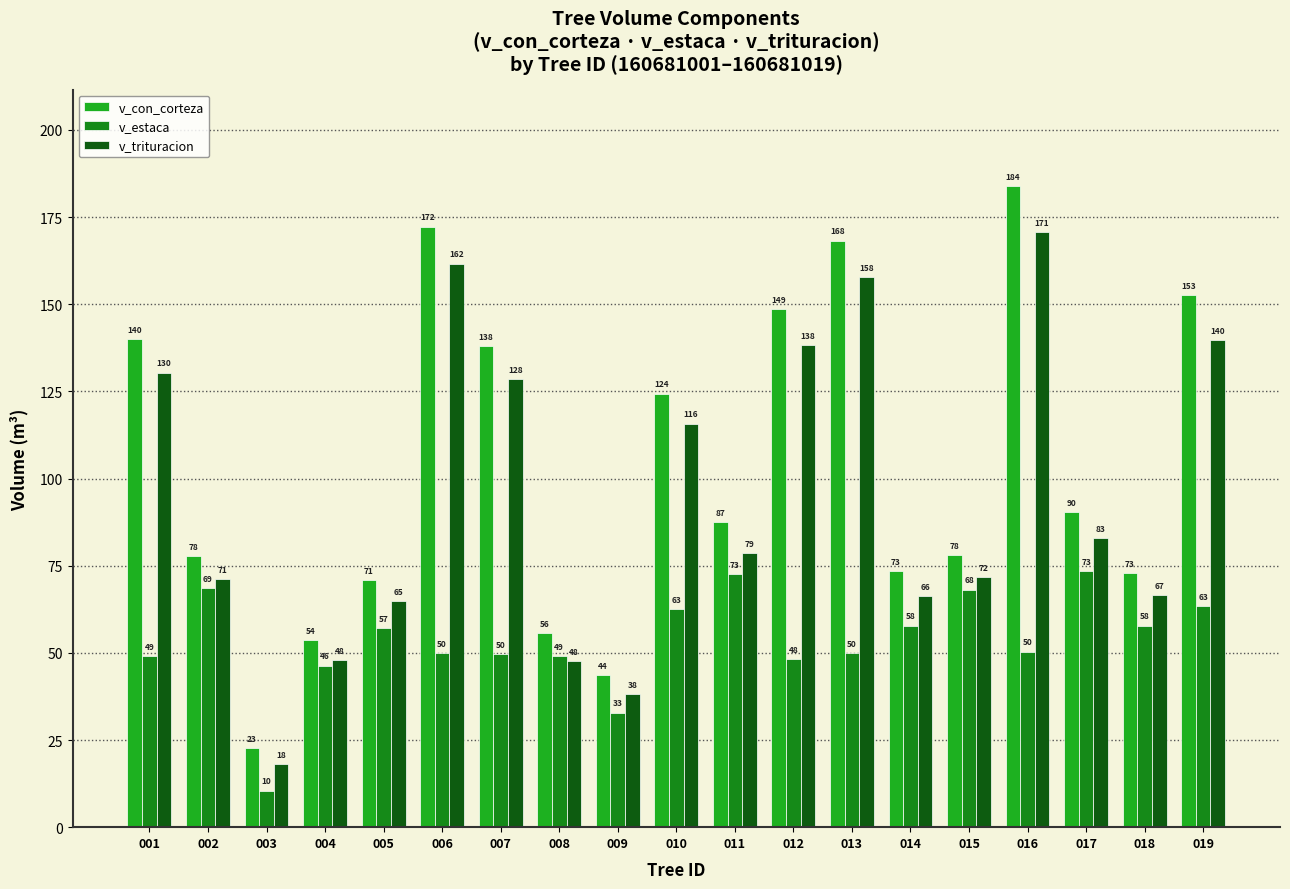

What is the highest value of the v_trituracion series?

170.6